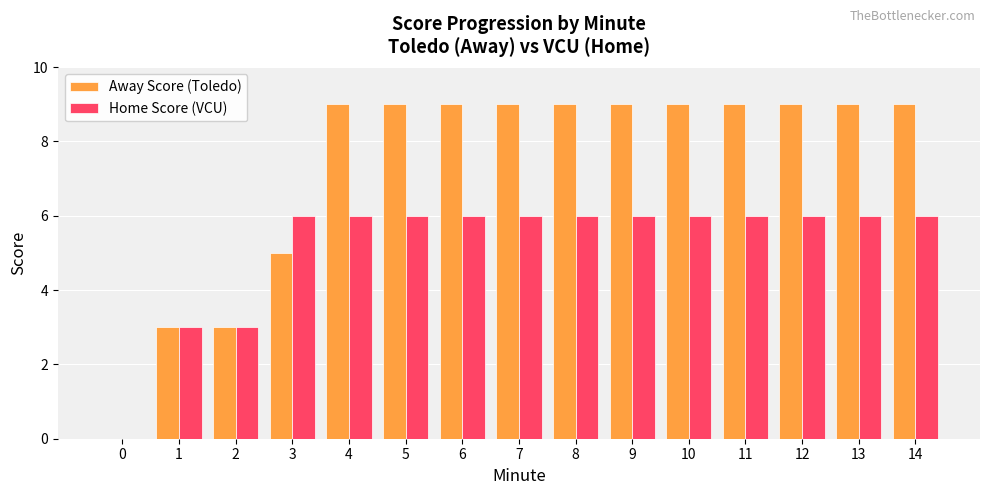

What is the approximate value of Away Score (Toledo) at 4?

9